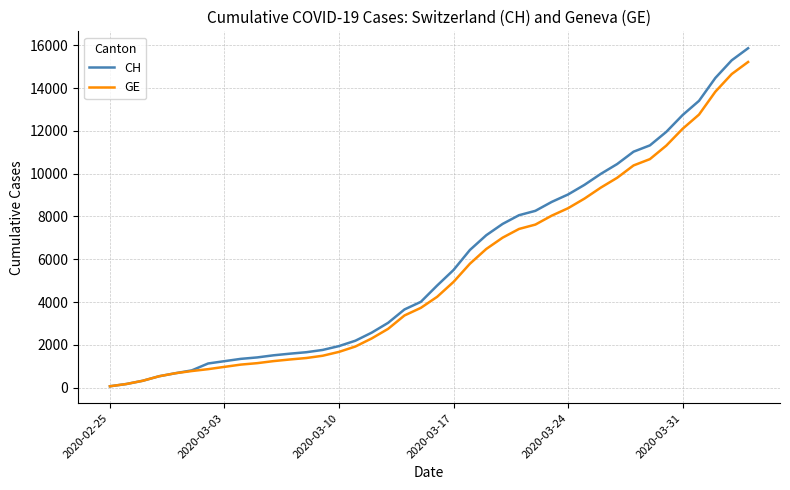

What is the maximum value for GE?

15215